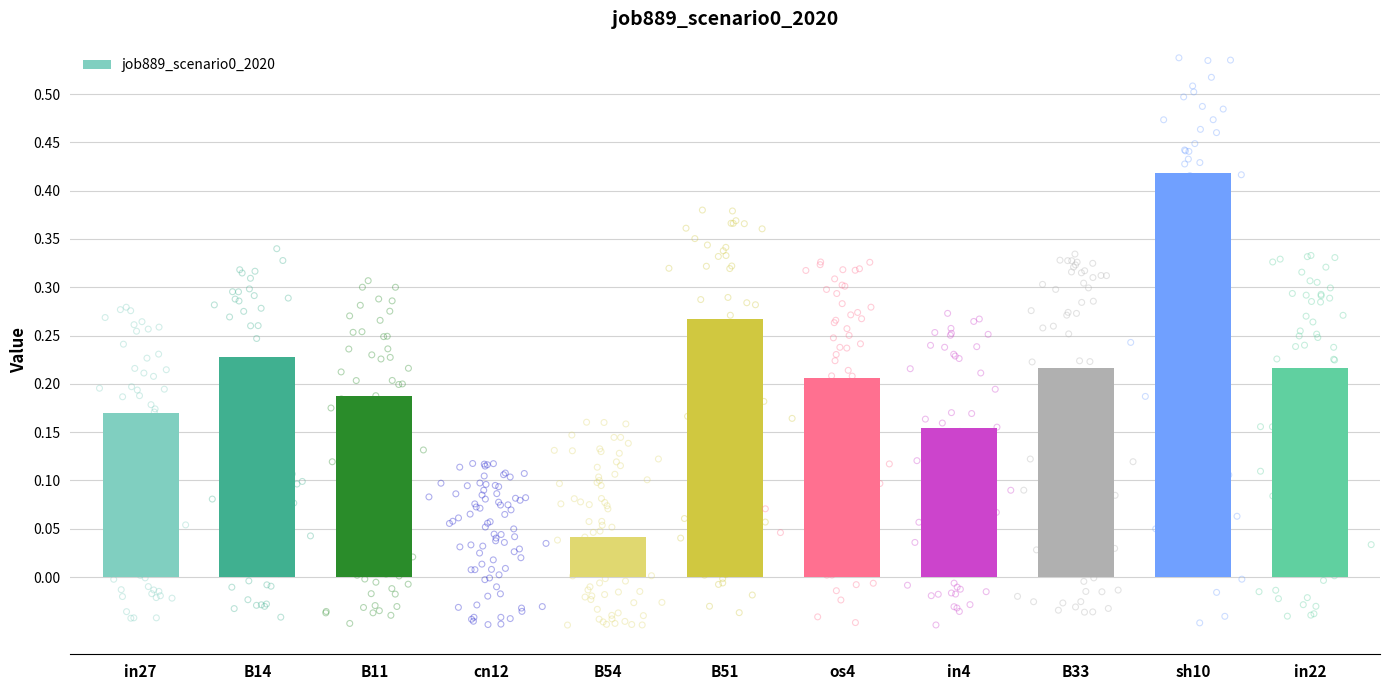

Between os4 and B14, which is larger?

B14